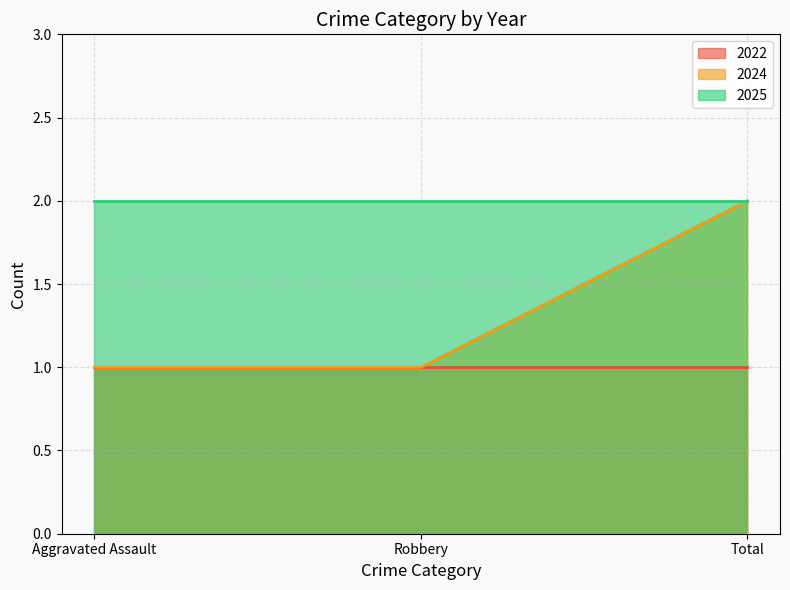

What is the value of the 2025 point at the 2nd from the left?

2